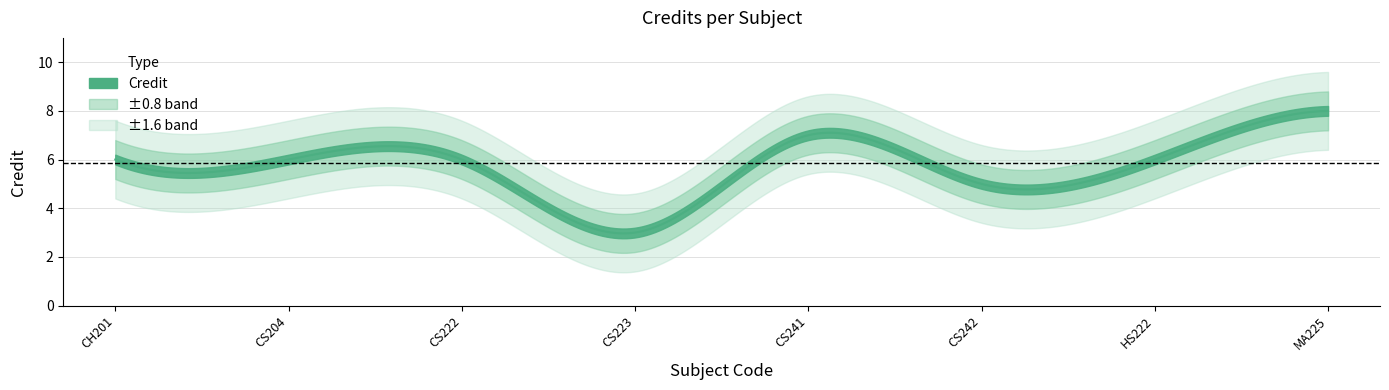

True or false: there are more than 1 points higher than both neighbors.

False